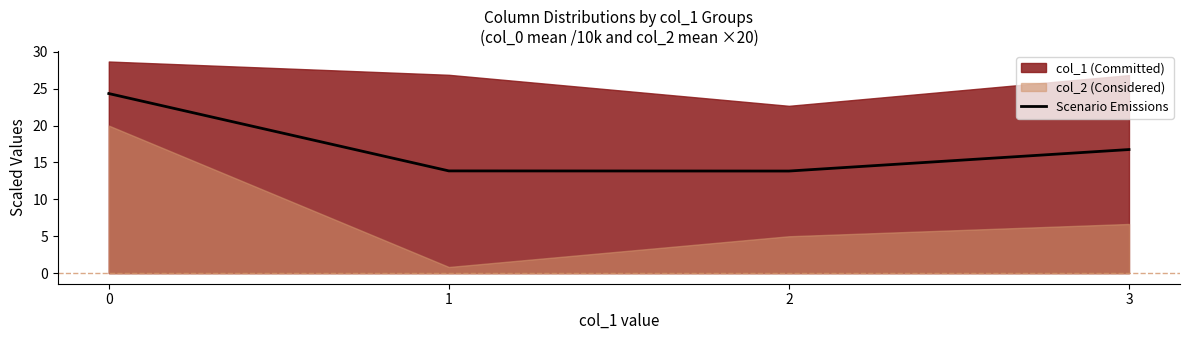

List the labels in order of value, largest first.

0, 3, 1, 2